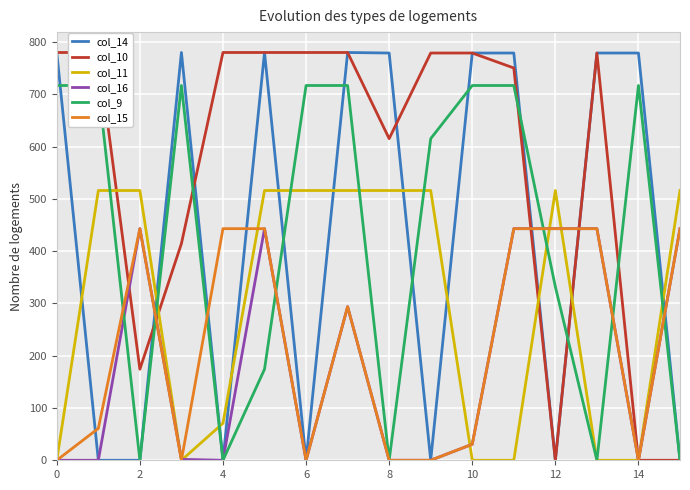

What is the difference between the maximum and minimum values in the col_10 series?

780.0